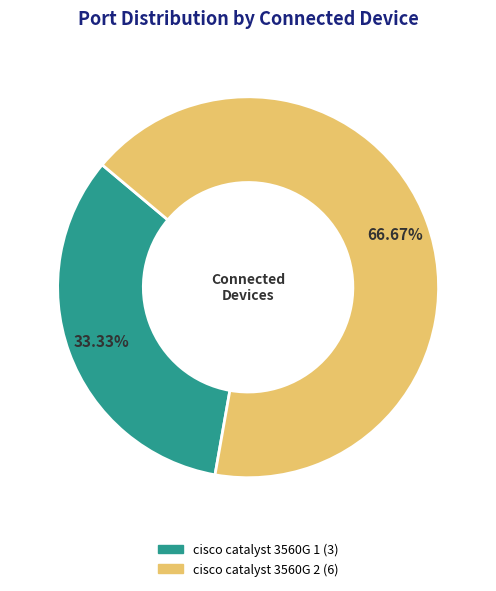

Rank the categories by value from lowest to highest.

cisco catalyst 3560G 1, cisco catalyst 3560G 2